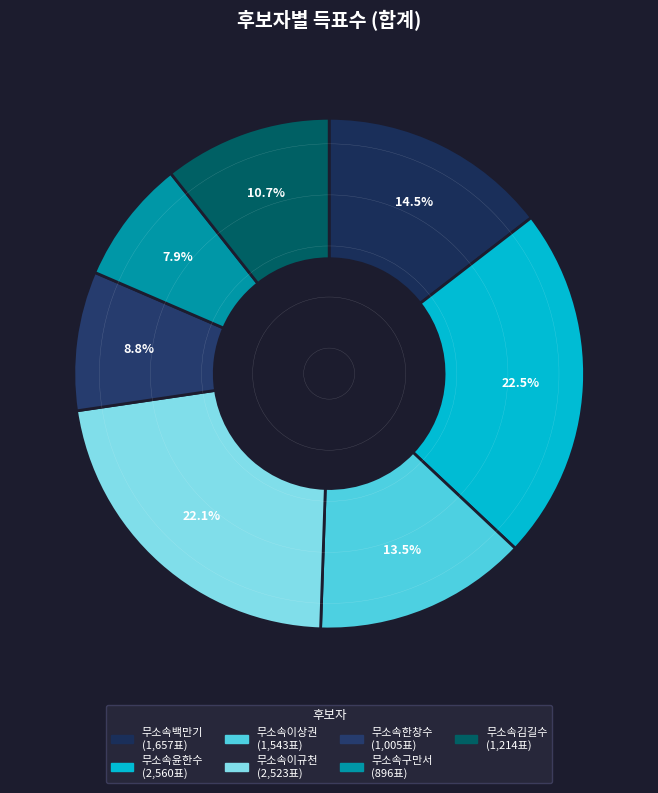

Is it true that 무소속이규천 is 10% of the pie?

False